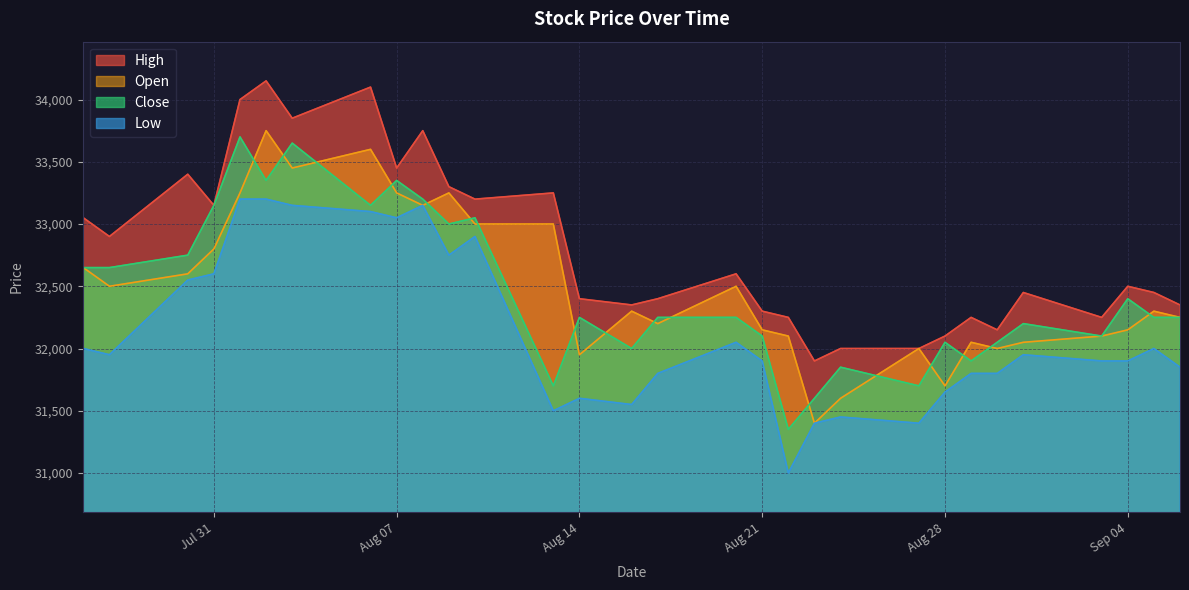

How many lines are shown in the chart?

4